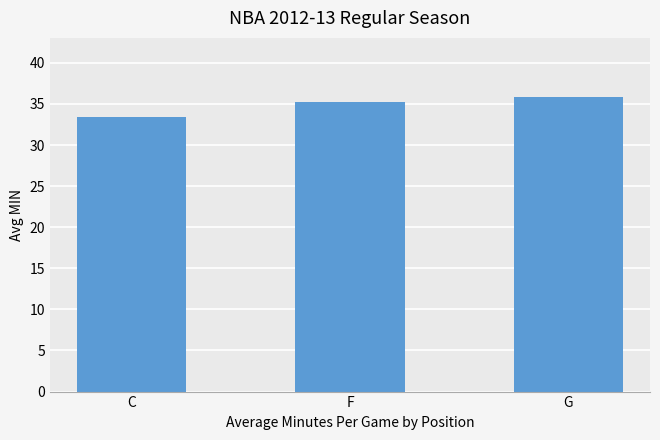

List the labels in order of value, largest first.

G, F, C